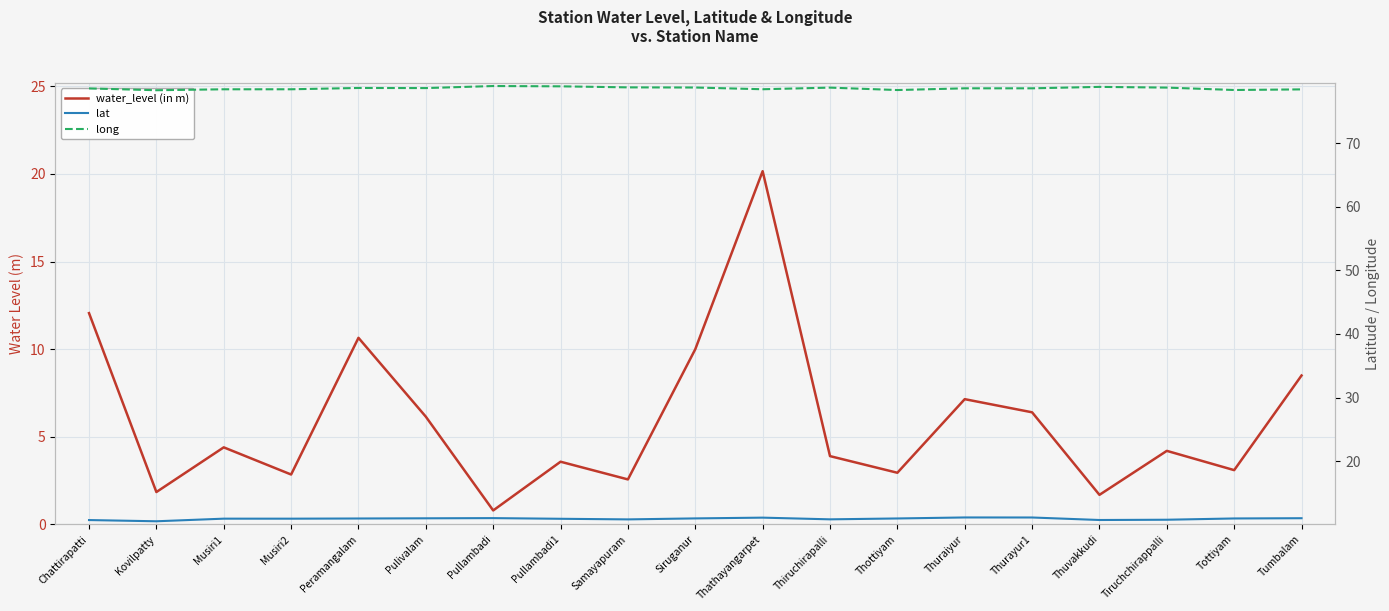

At which category does the chart reach its minimum across all series?

Pullambadi